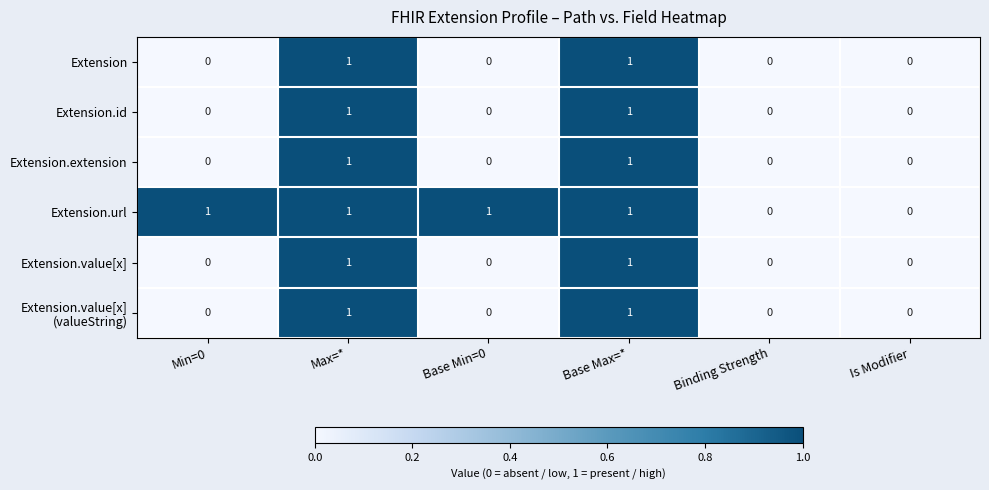

Count the number of data series in this chart.

6